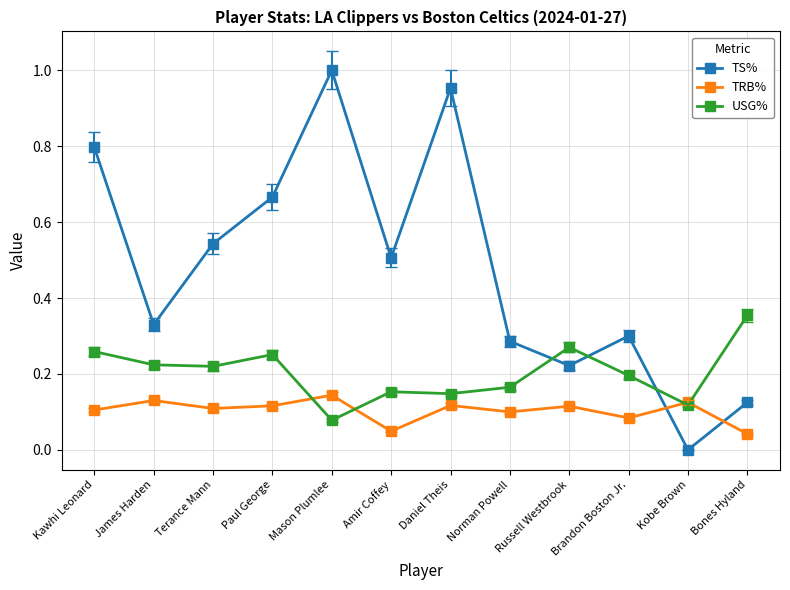

True or false: USG% has a value of 0.1 at Paul George.

False